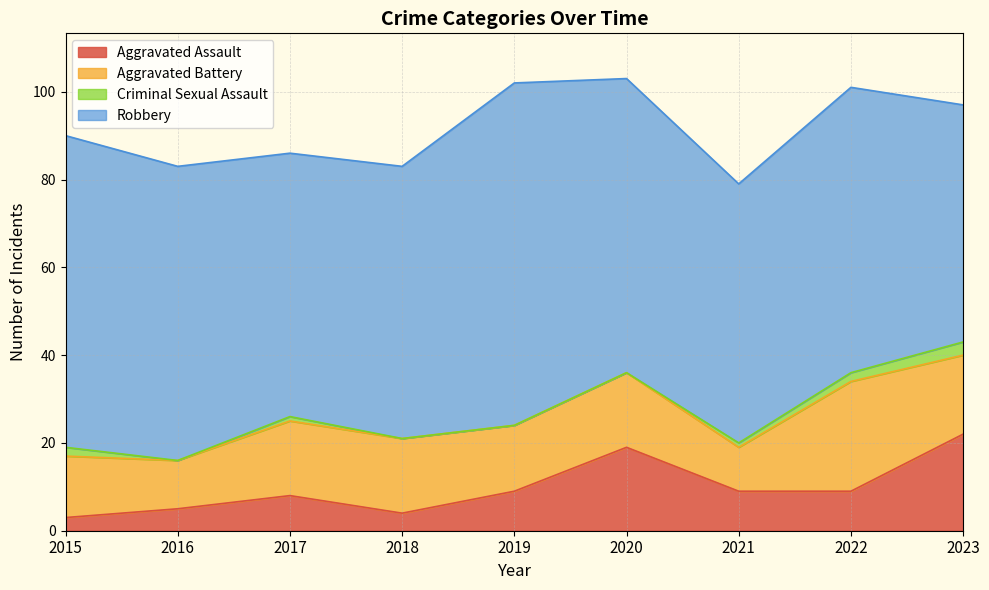

Which series has the largest total across all categories?

Robbery